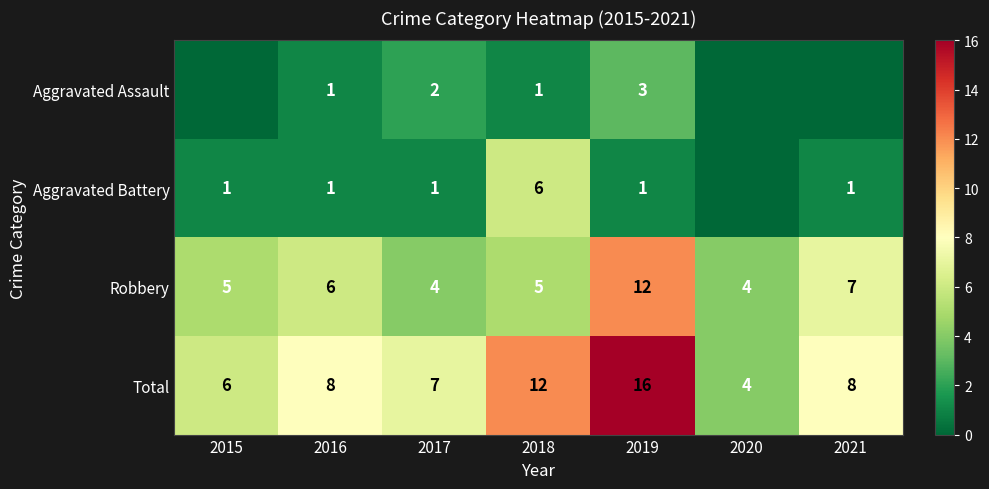

At 2017, list the series in order from smallest to largest.

Aggravated Battery, Aggravated Assault, Robbery, Total